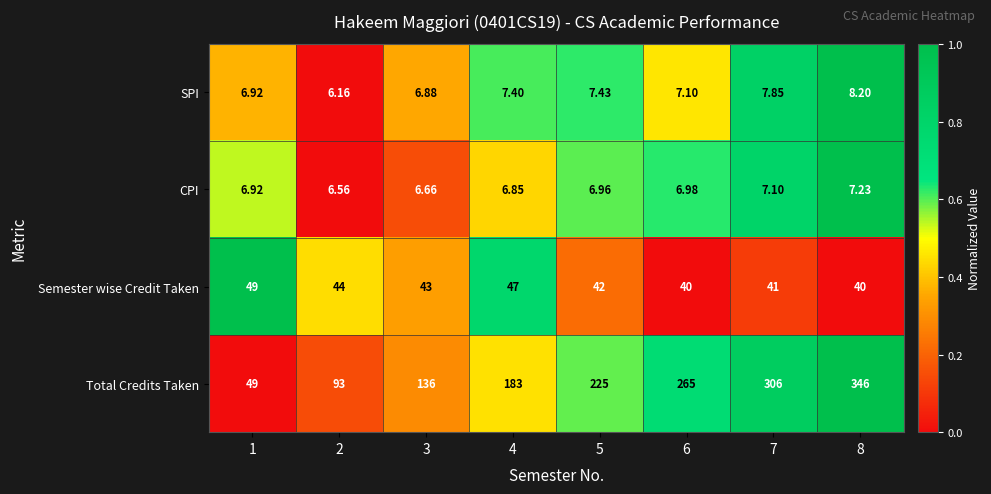

Is the value of Semester wise Credit Taken at 4 greater than the value of CPI at 7?

Yes